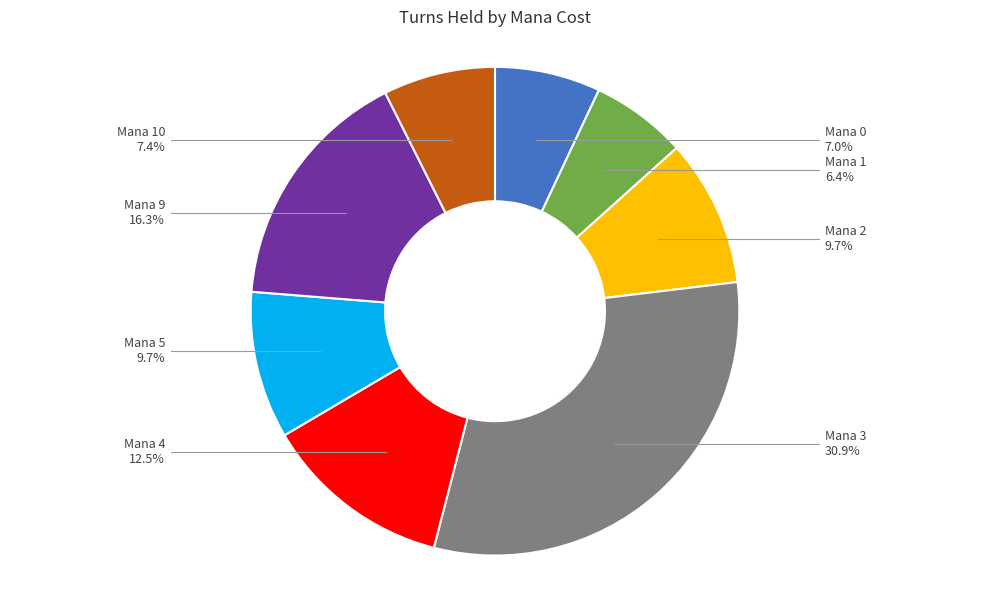

Does any single category account for the majority?

No